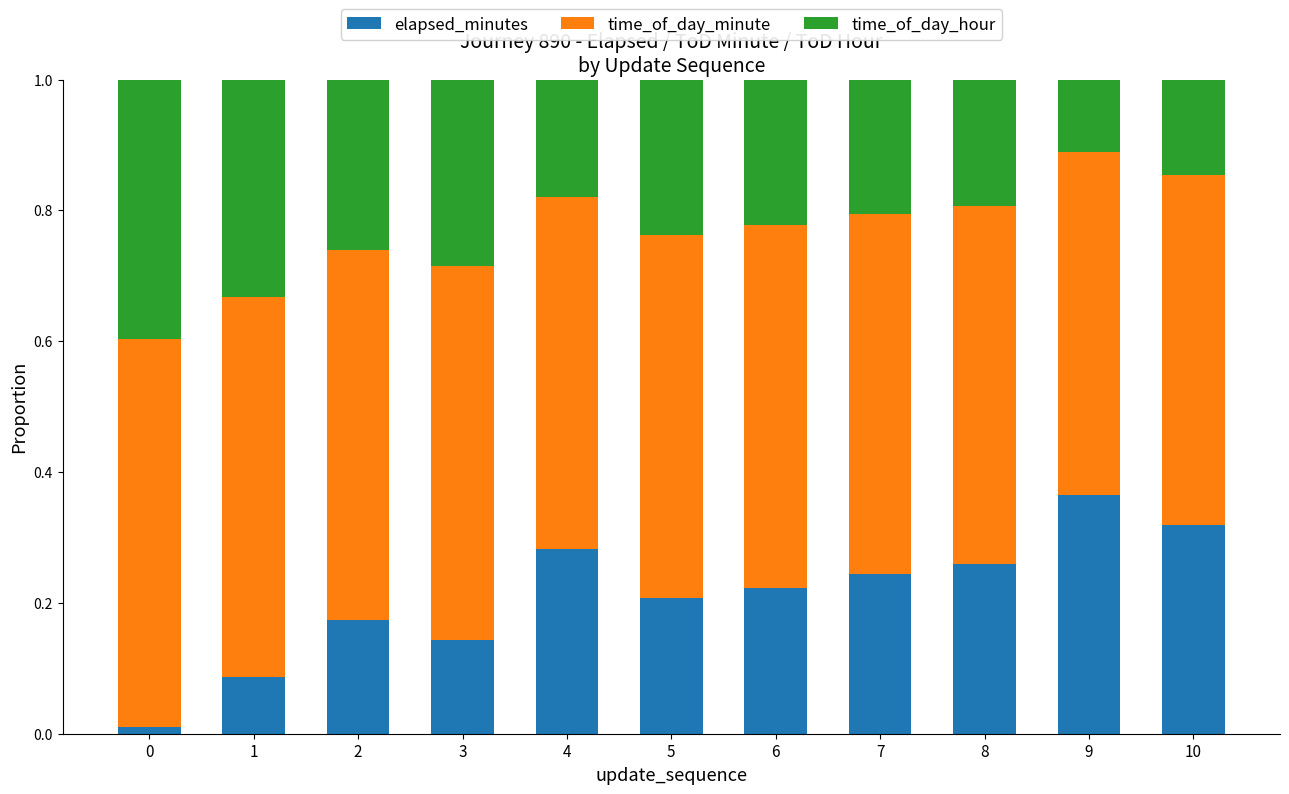

Does the chart contain stacked bars?

Yes